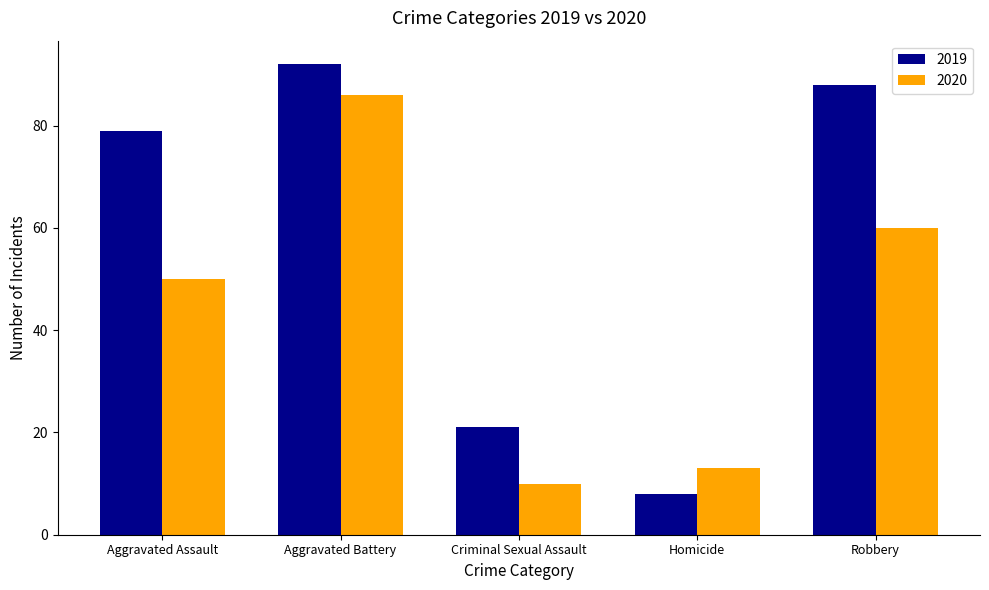

Is it true that 2020 equals 13 at Homicide?

True